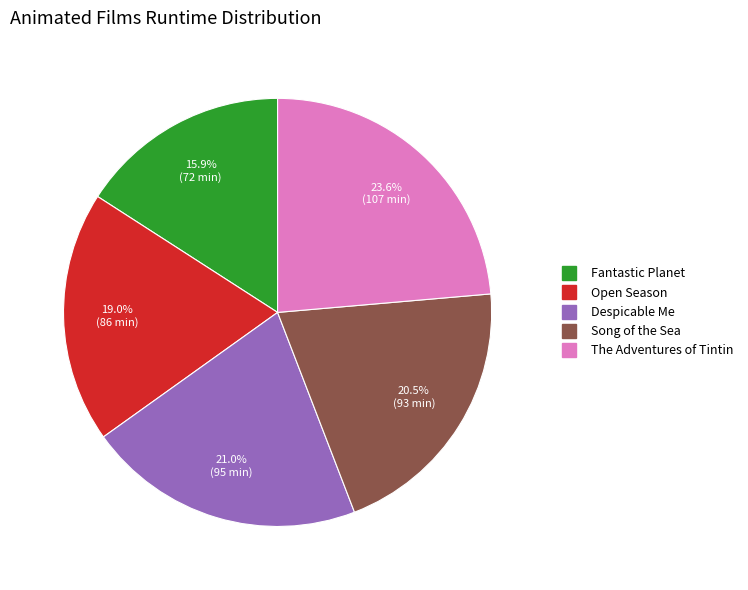

To the nearest percent, what is the combined percentage of Fantastic Planet and Despicable Me?

37%